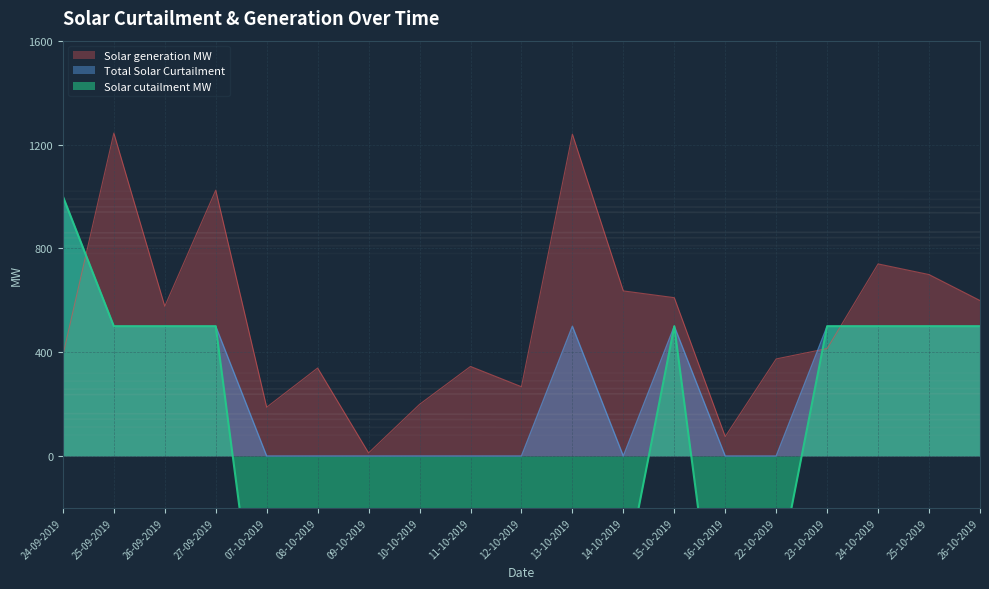

What is the label of the 2nd point from the right?

25-10-2019